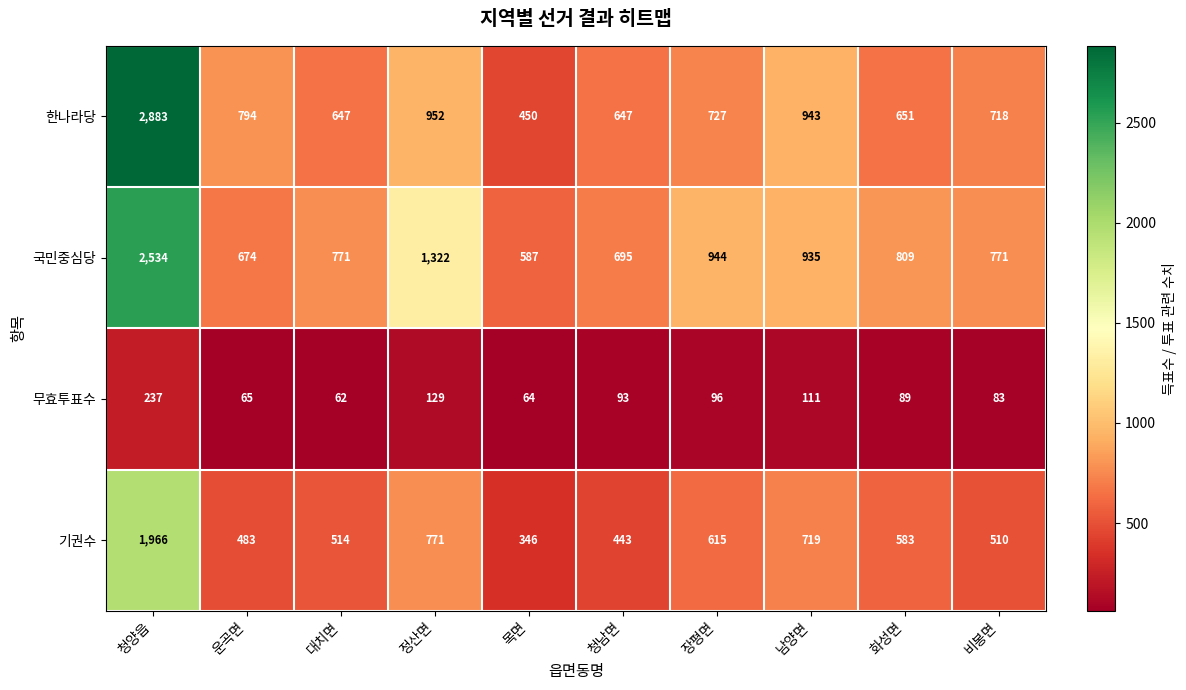

What is the difference between the 한나라당 values at 청남면 and 비봉면?

71